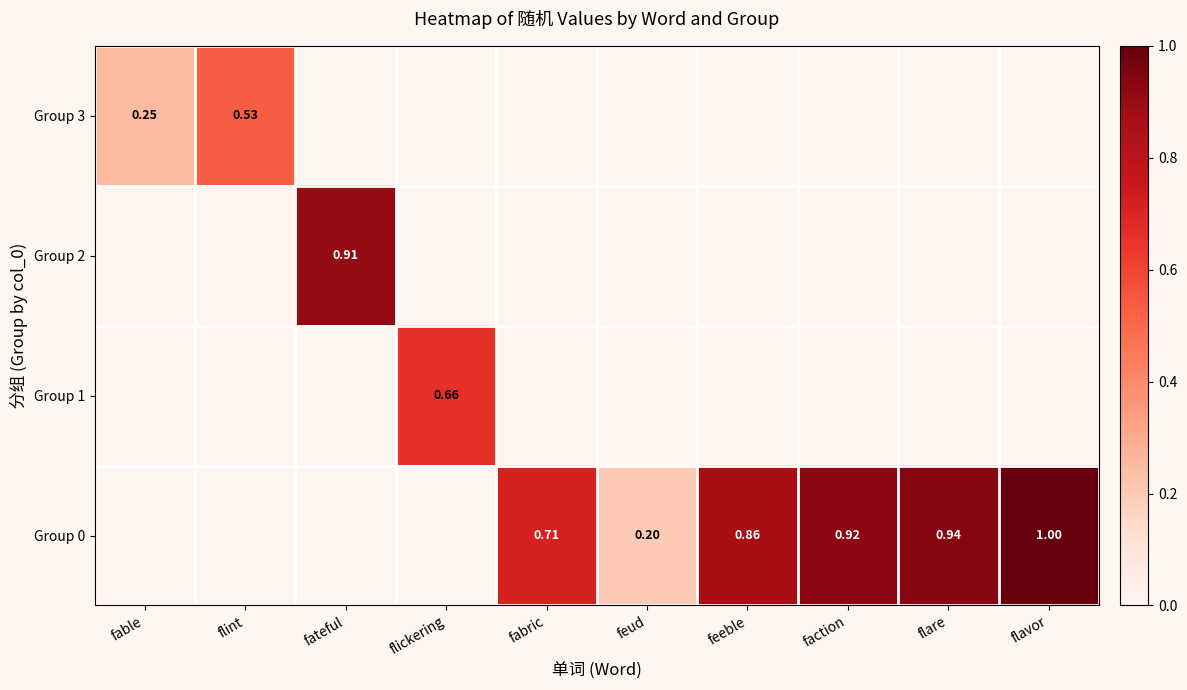

Is the value of Group 1 at flickering greater than the value of Group 2 at fateful?

No